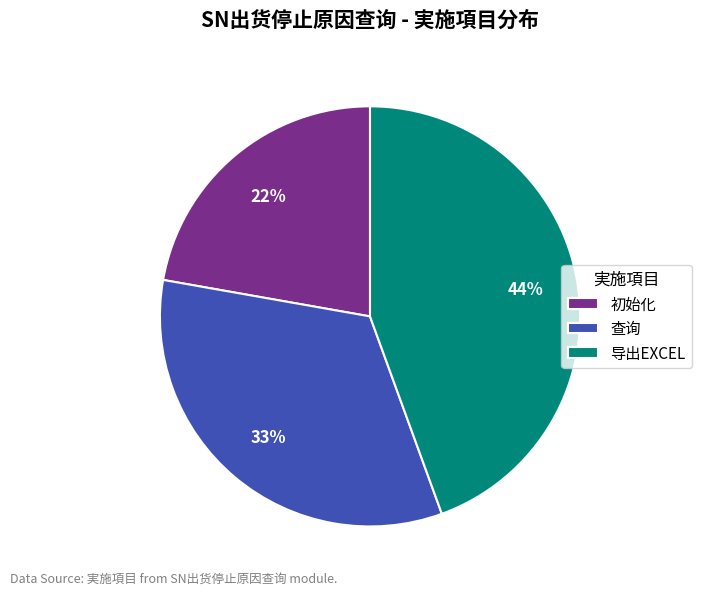

To the nearest percent, what portion does 导出EXCEL represent?

44%